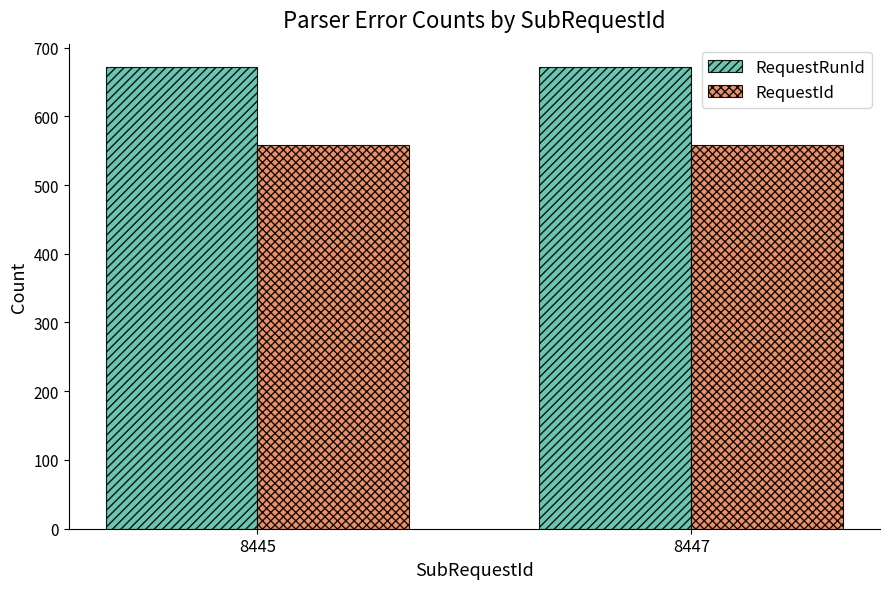

Rank the series by their average value, from highest to lowest.

RequestRunId, RequestId